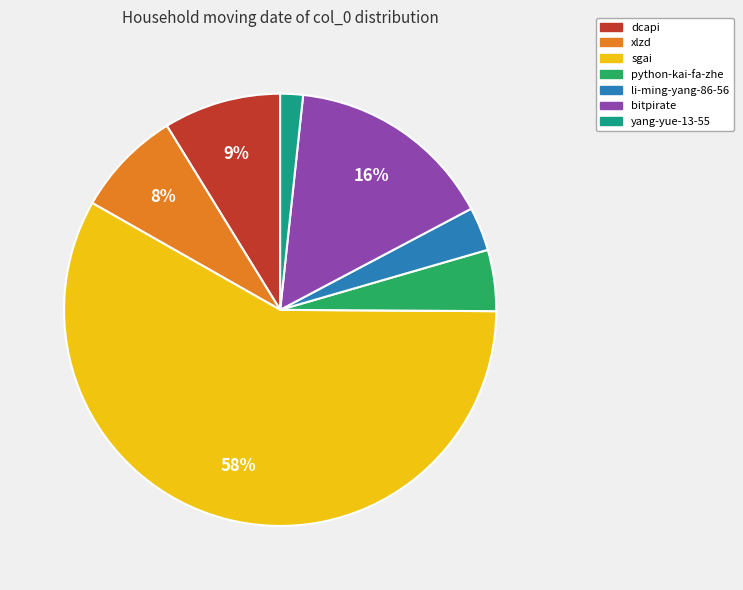

The sgai slice represents 58% of the pie. True or false?

True